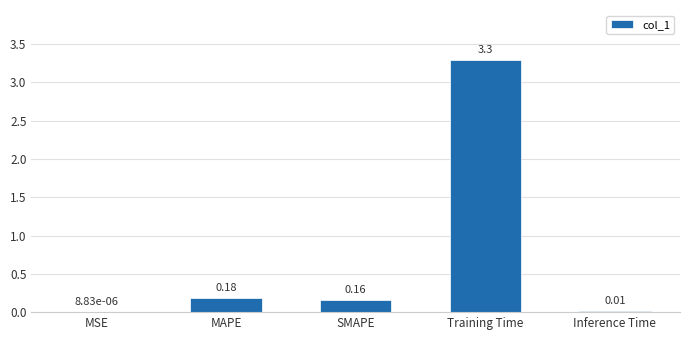

What is the change in value from Training Time to Inference Time?

-3.3